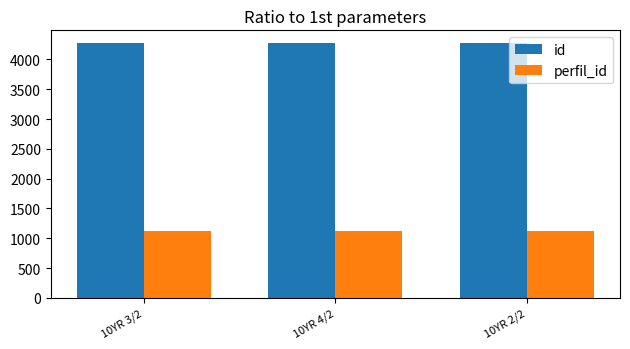

What is the minimum value for id?

4272